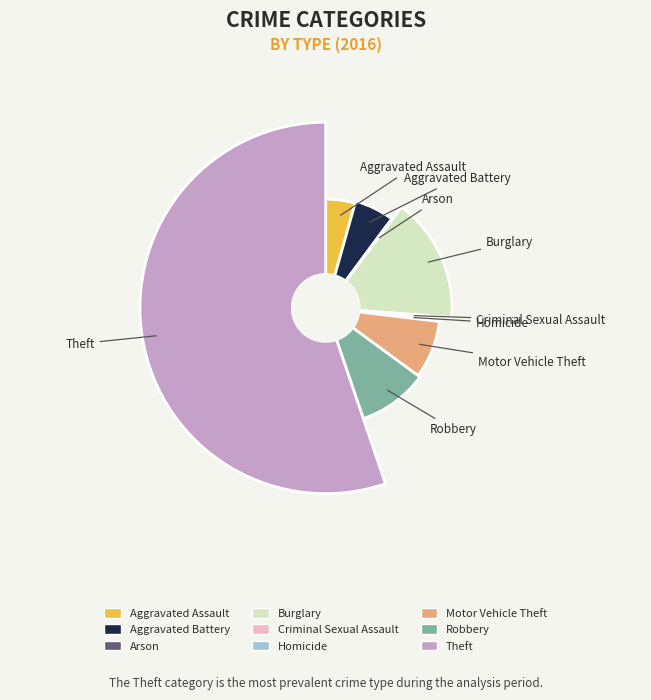

What is the change in value from Criminal Sexual Assault to Homicide?

-1